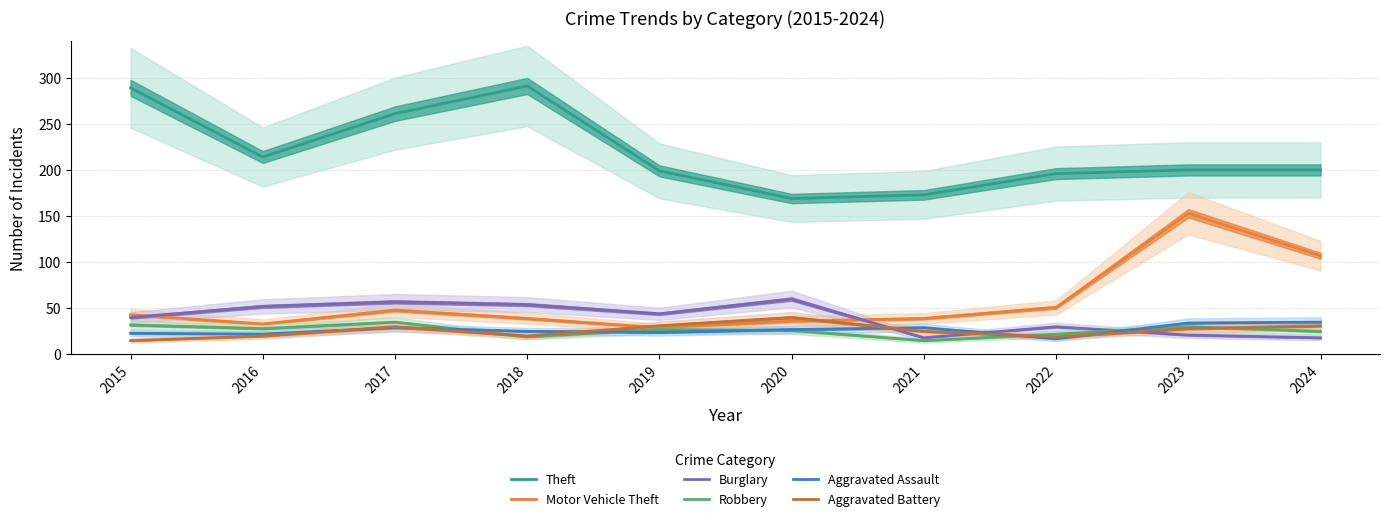

What is the difference between the Aggravated Battery values at 2018 and 2022?

1